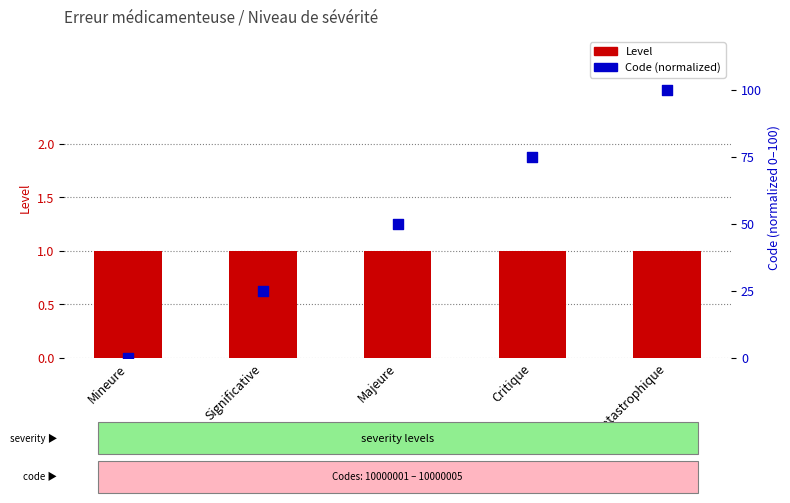

Is the value of Code (normalized) at Majeure greater than the value of Level at Mineure?

Yes